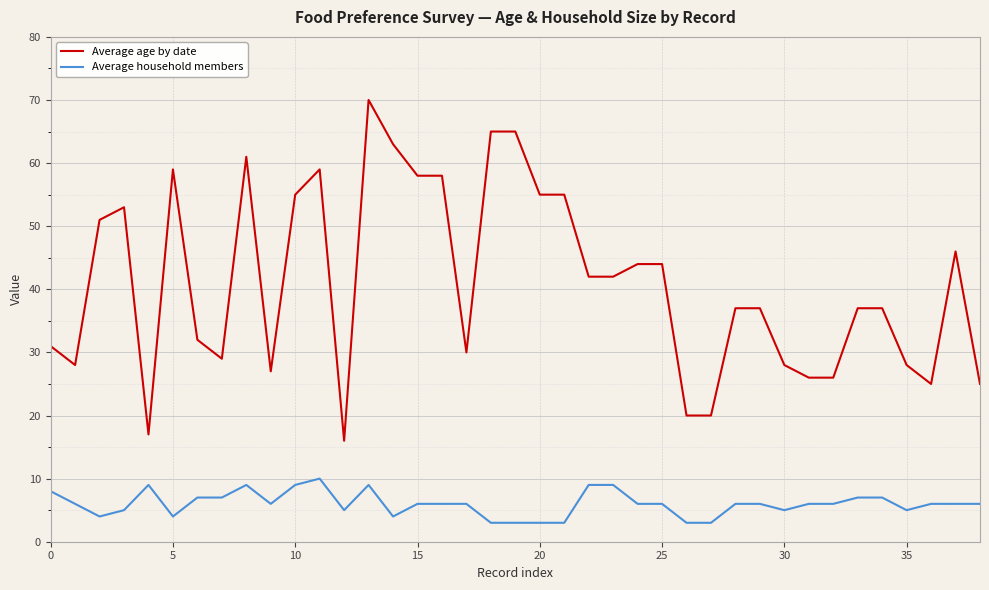

What is the minimum value for Average household members?

3